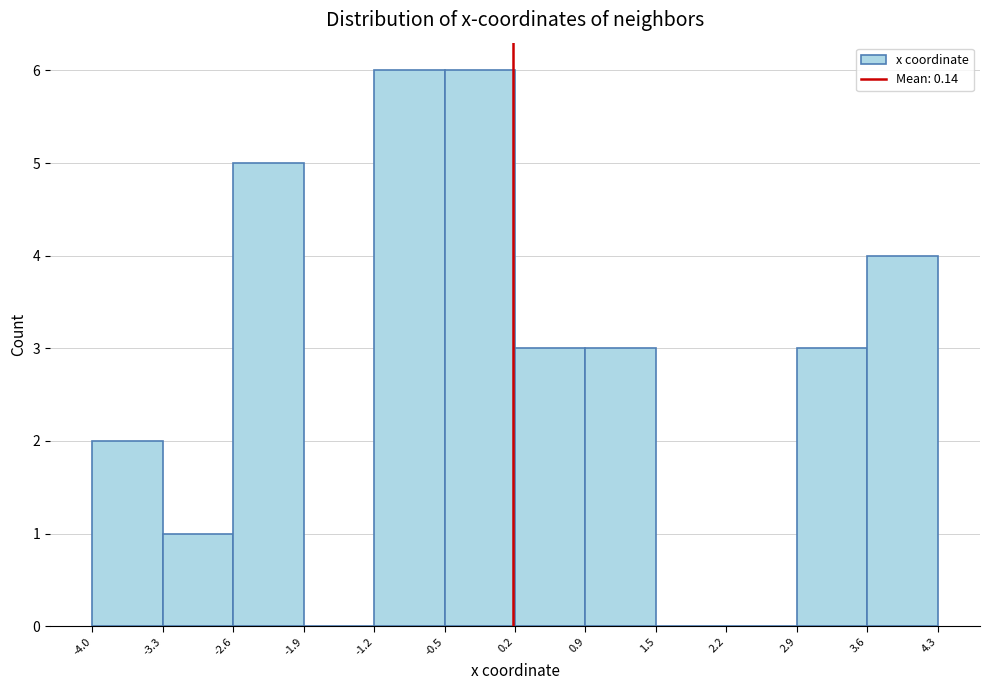

What is the height of the bar covering -4.0 to -3.3 on the x-axis? The values are not printed on the chart, so give them approximately, as read against the axis.

2